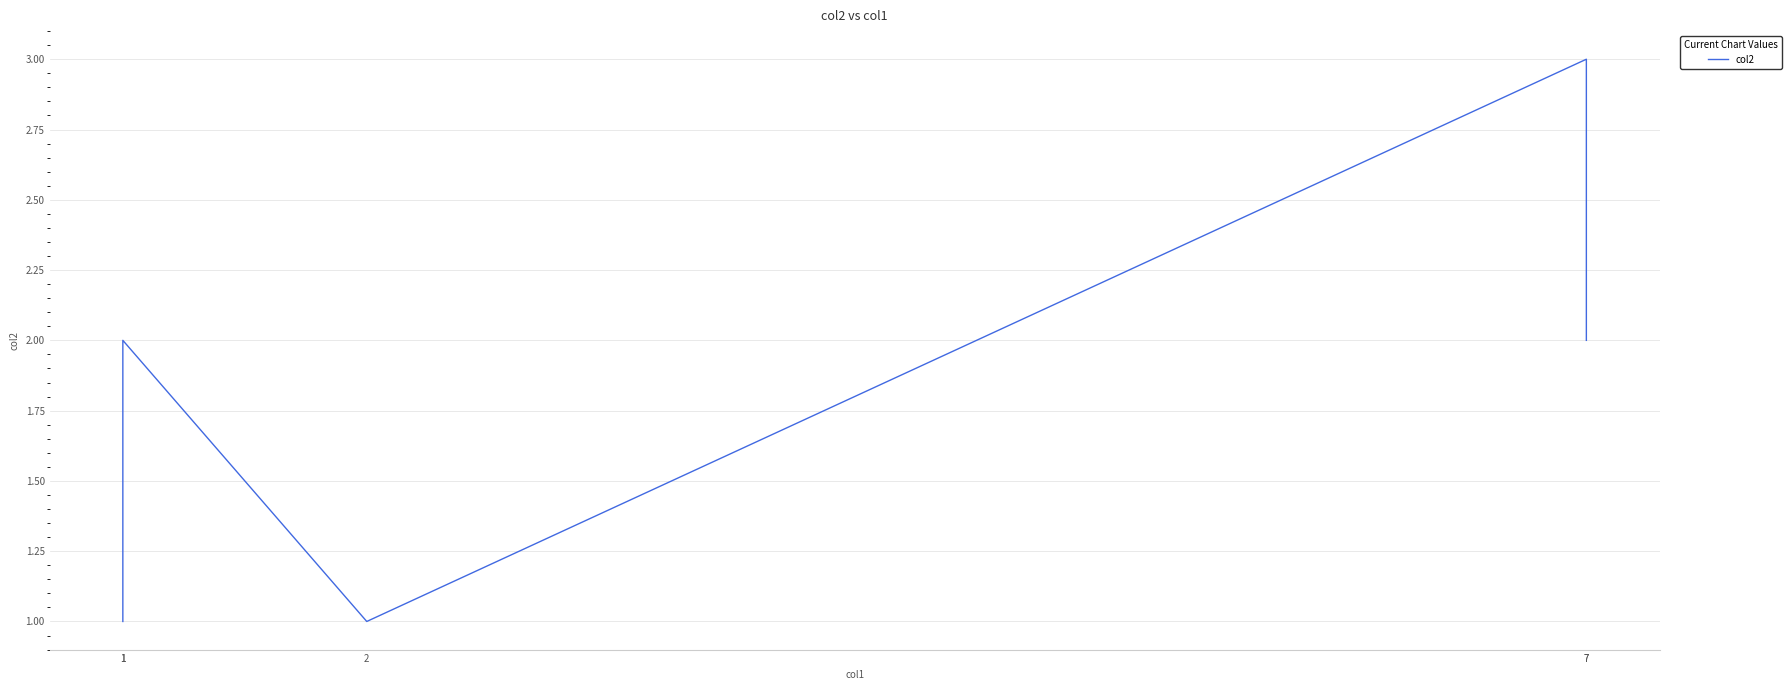

At which label is the value closest to 2?

1